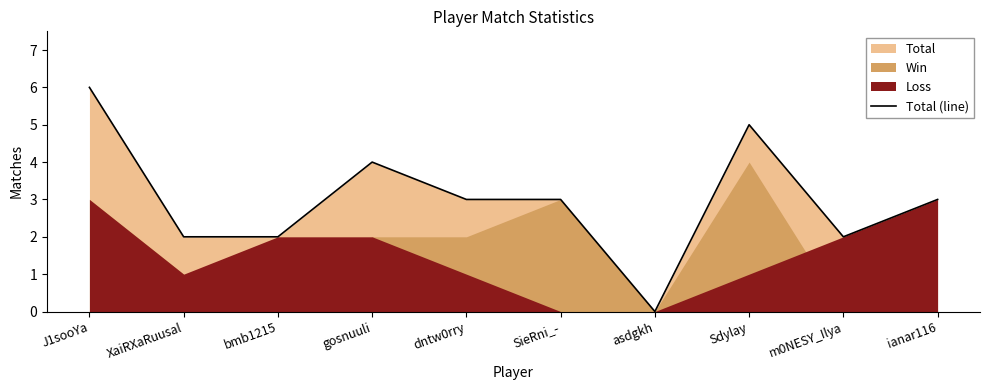

What is the label of the 9th point from the right?

XaiRXaRuusal